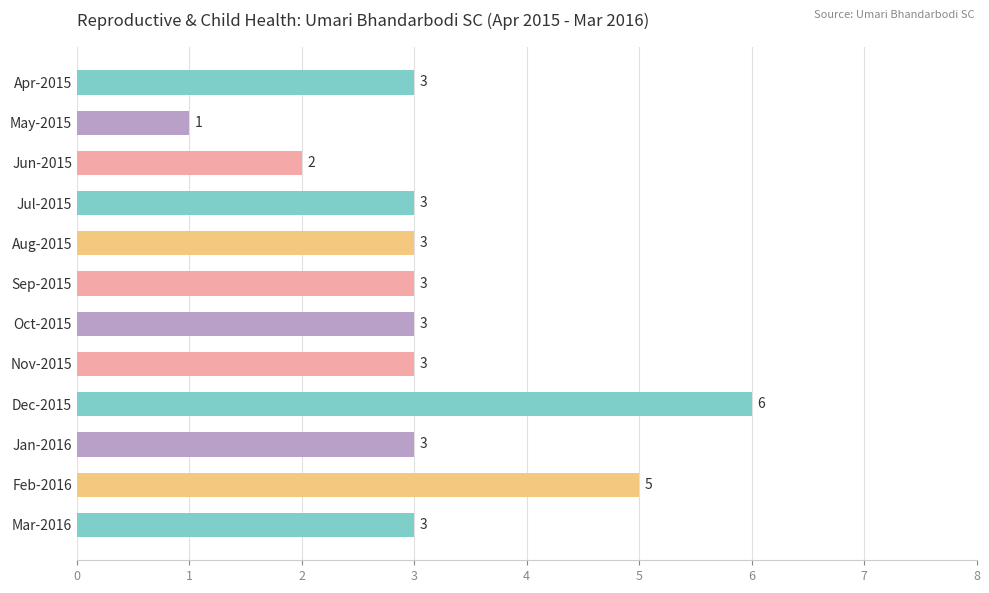

What is the value of the 5th bar from the top?

3